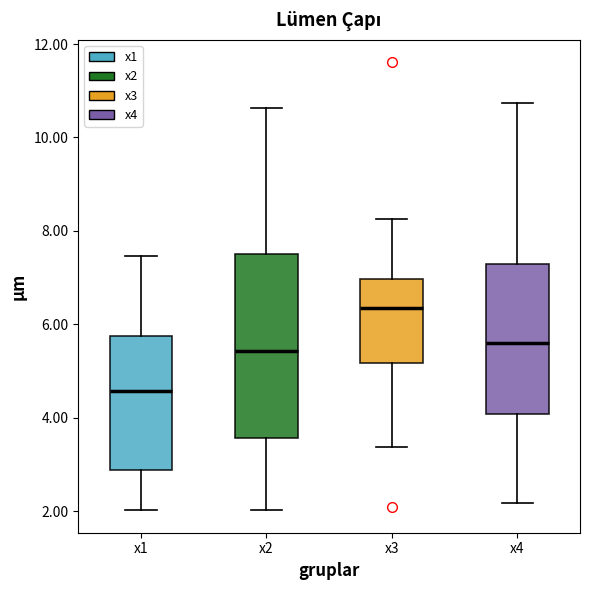

Where does the upper whisker of the box for x2 end on the y-axis? The values are not printed on the chart, so give them approximately, as read against the axis.

10.6